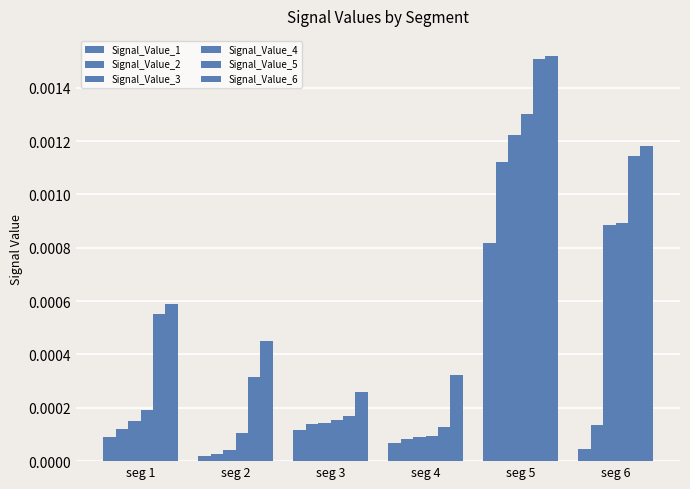

Which series has the largest total across all categories?

Signal_Value_6